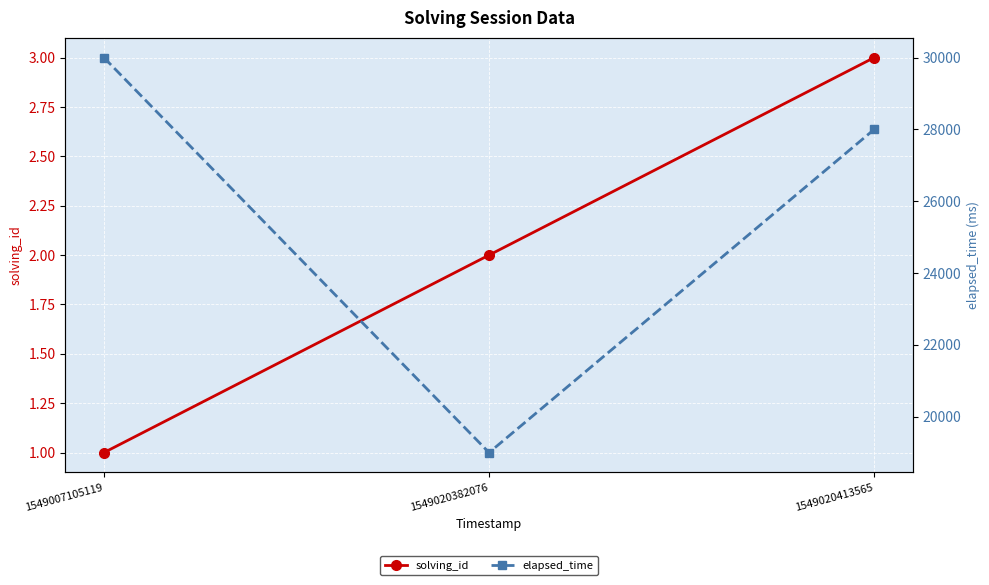

Which series has the widest spread of values?

elapsed_time